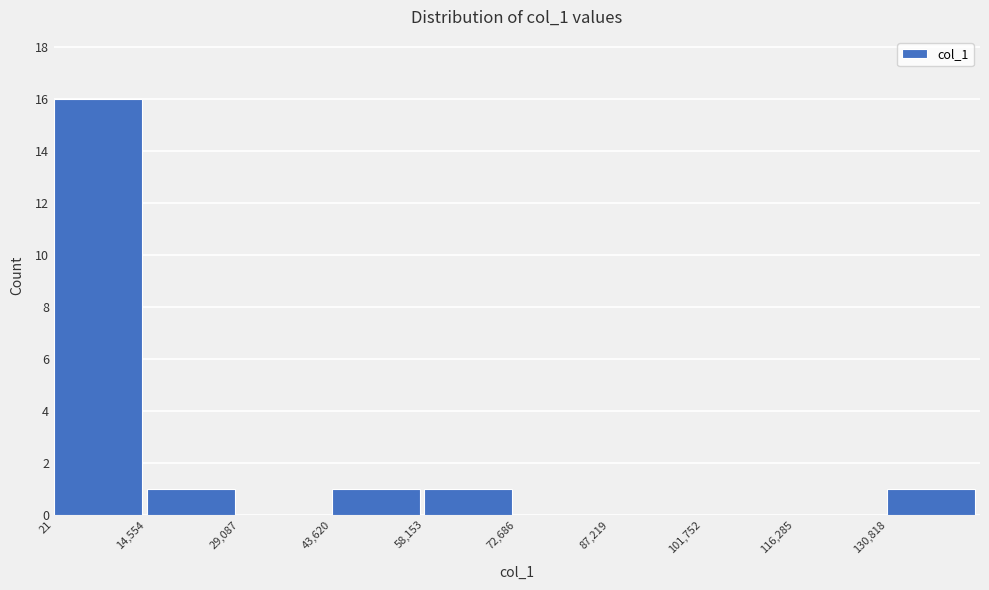

What is the height of the bar covering 130000 to 146000 on the x-axis? Neither the bar edges nor the heights are printed on the chart, so give them approximately, as read against the axes.

1